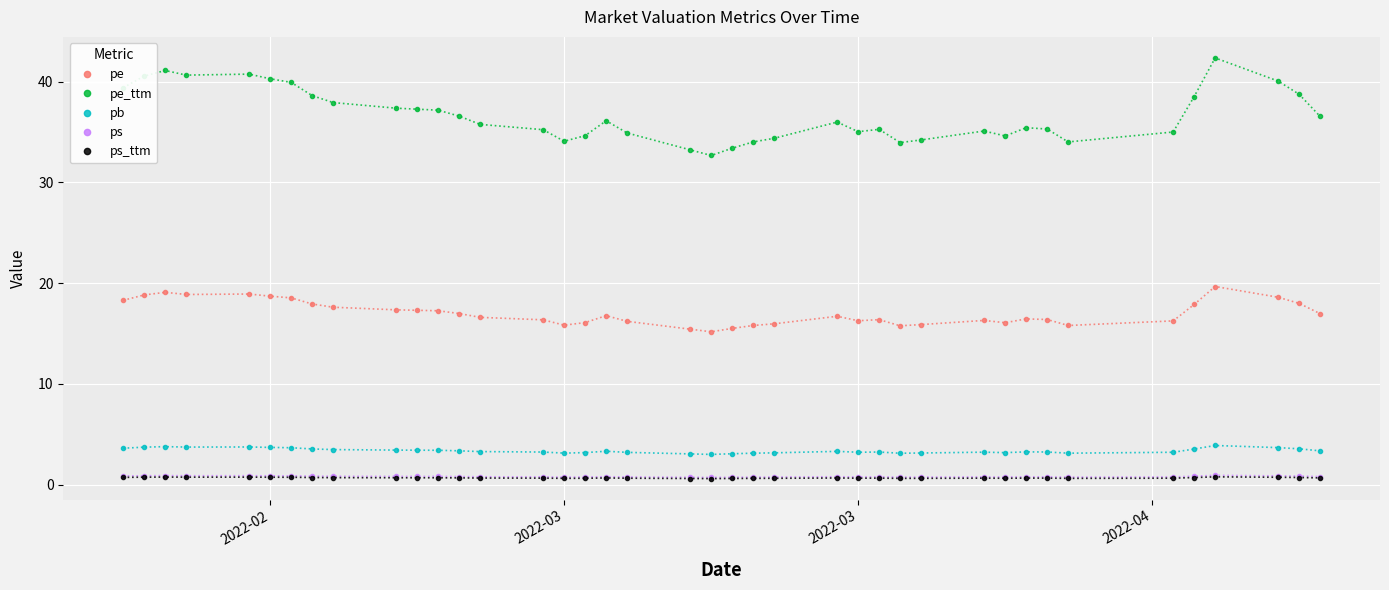

True or false: ps_ttm and ps cross at least once.

False